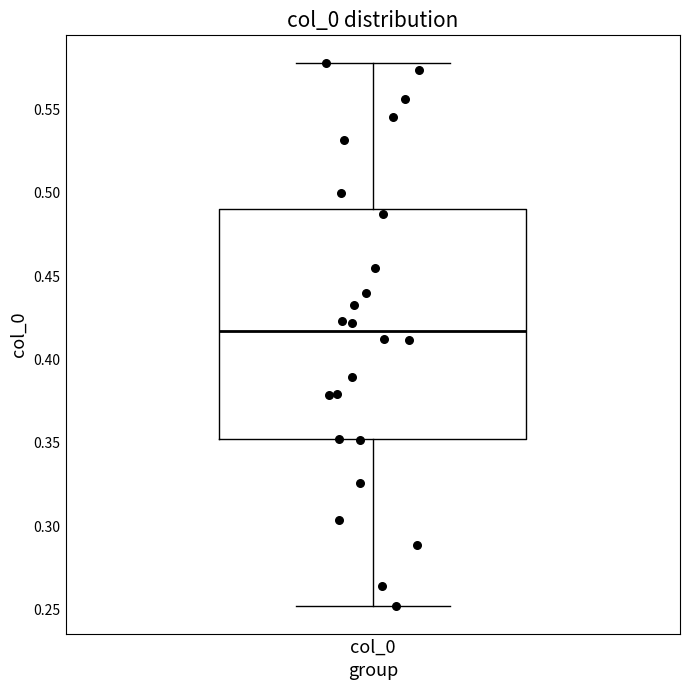

Transcribe this box plot: give where the median line is, the range the box spans, and where the two whiskers end, as read against the y-axis. The values are not printed on the chart, so give them approximately, as read against the axis.

median 0.415, box 0.350 to 0.490, whiskers 0.250 to 0.580